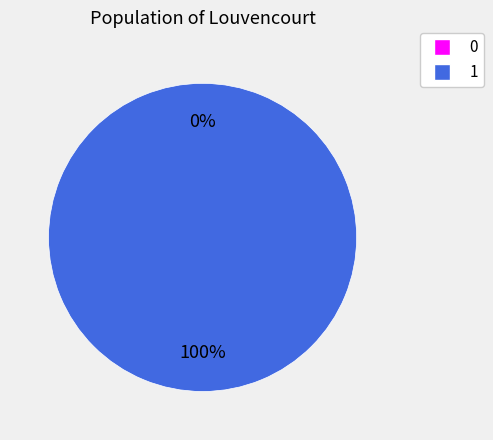

True or false: 1 accounts for 100% of the total.

True